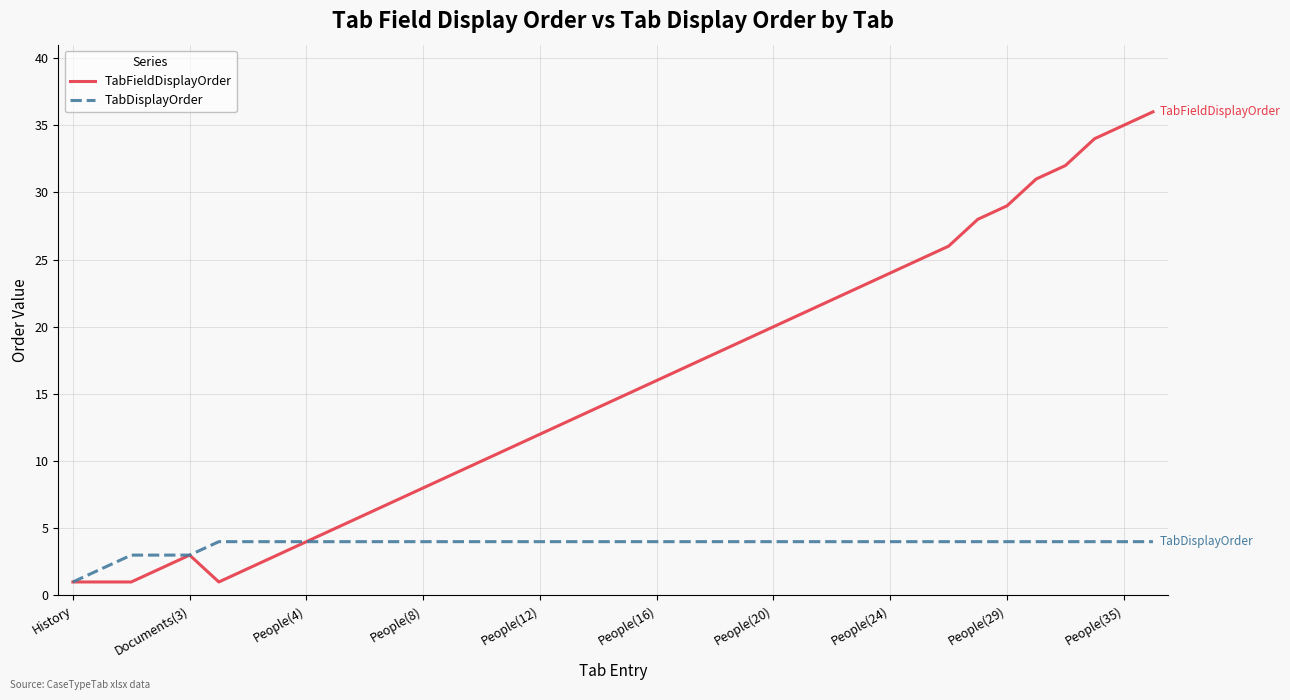

What is the highest value of the TabFieldDisplayOrder series?

36